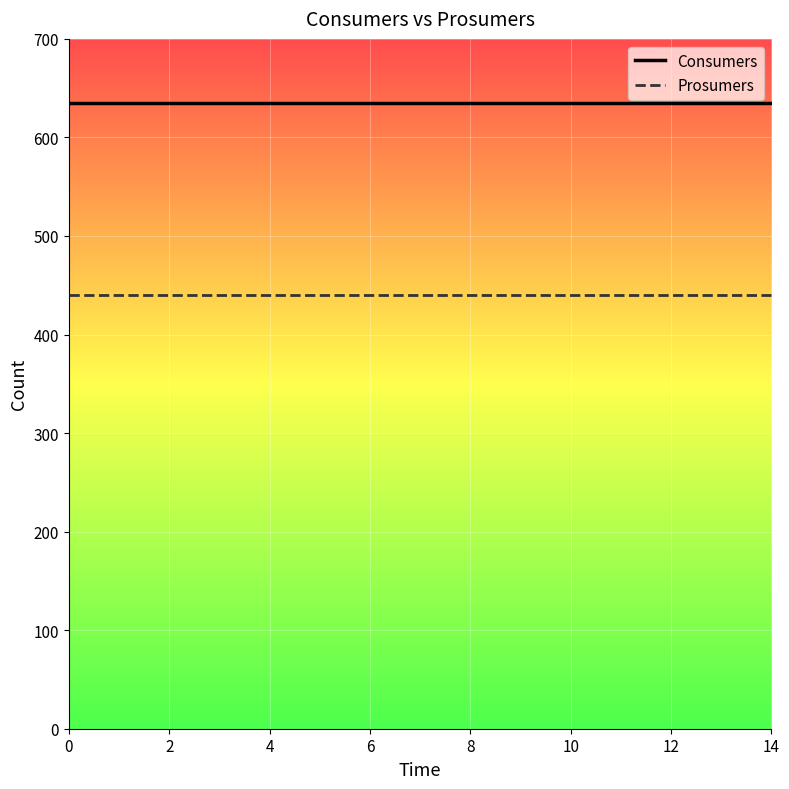

Rank the series by their average value, from lowest to highest.

Prosumers, Consumers